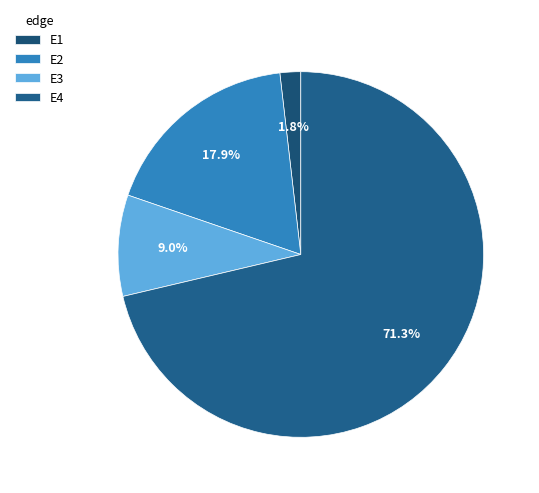

Between E4 and E3, which is larger?

E4